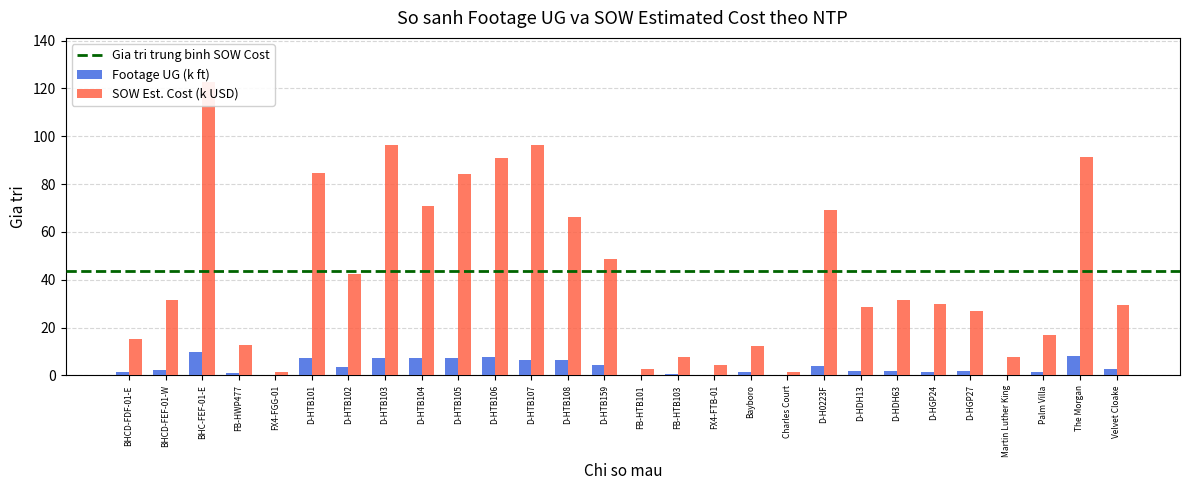

List the series in order of their peak value, highest first.

SOW Estimated Cost (k), Footage UG